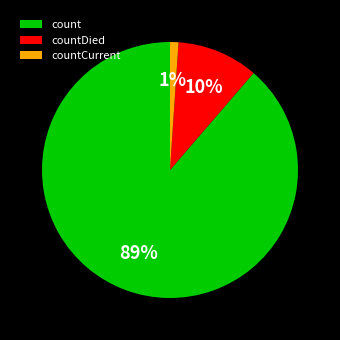

Approximately how many times larger is the value at countDied compared to count?

0.1